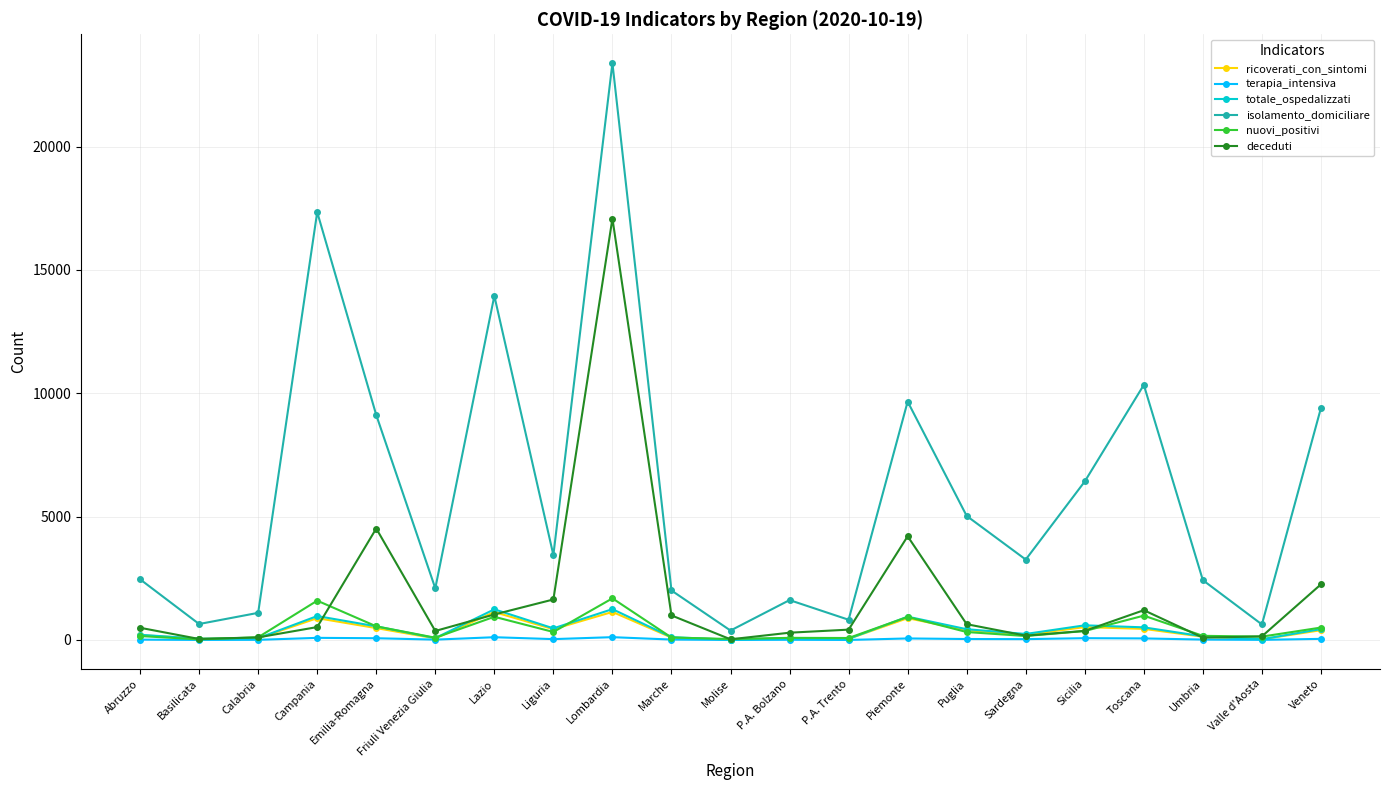

What is the difference between the deceduti values at Veneto and Friuli Venezia Giulia?

1891